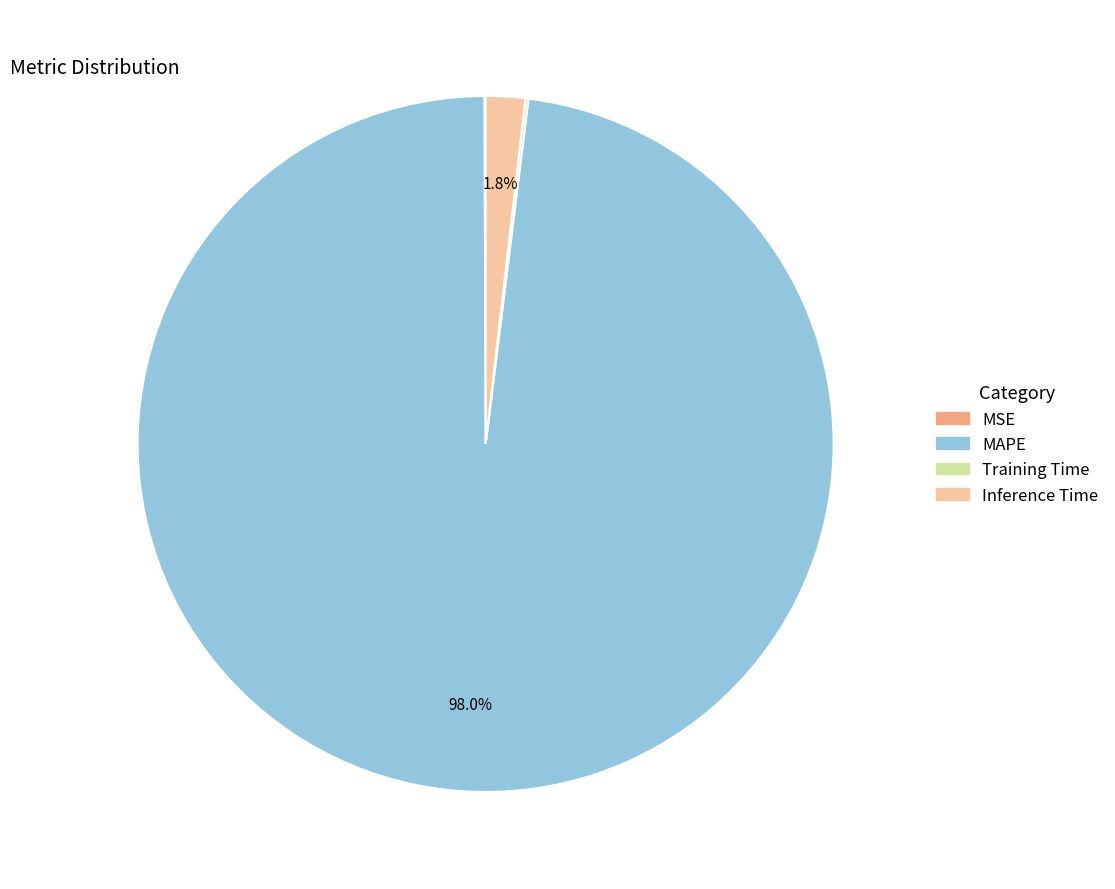

Which slice is the largest?

MAPE